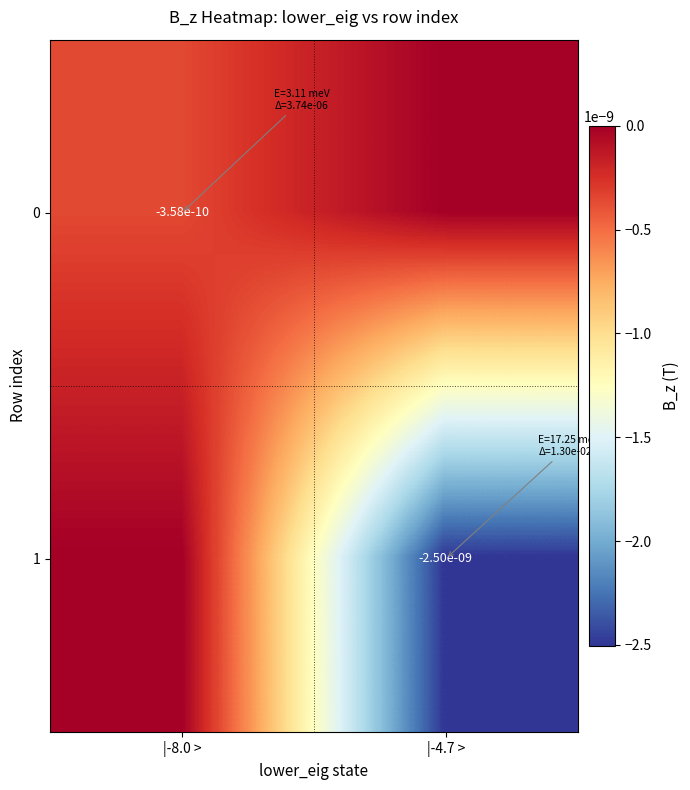

Is it true that 1 equals -0.0 at |-4.7 >?

True